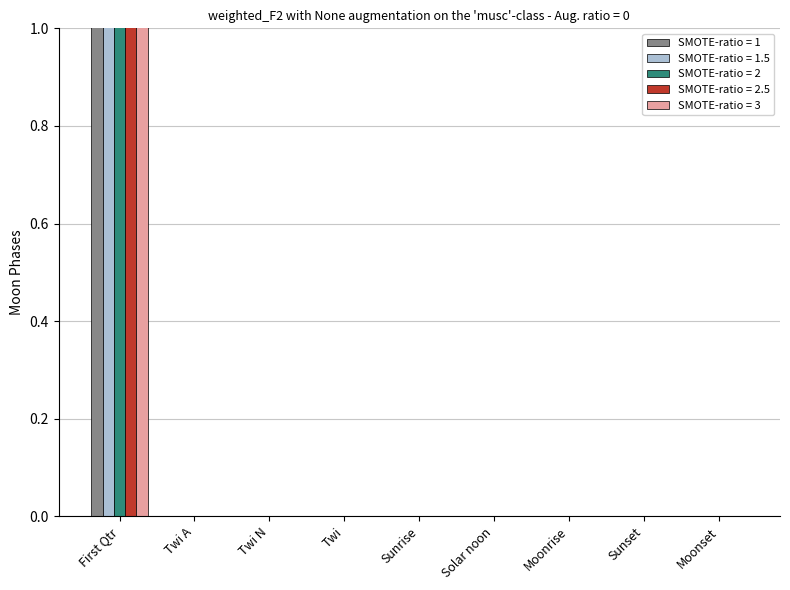

The value of SMOTE-ratio = 2 at  is -1. True or false?

False